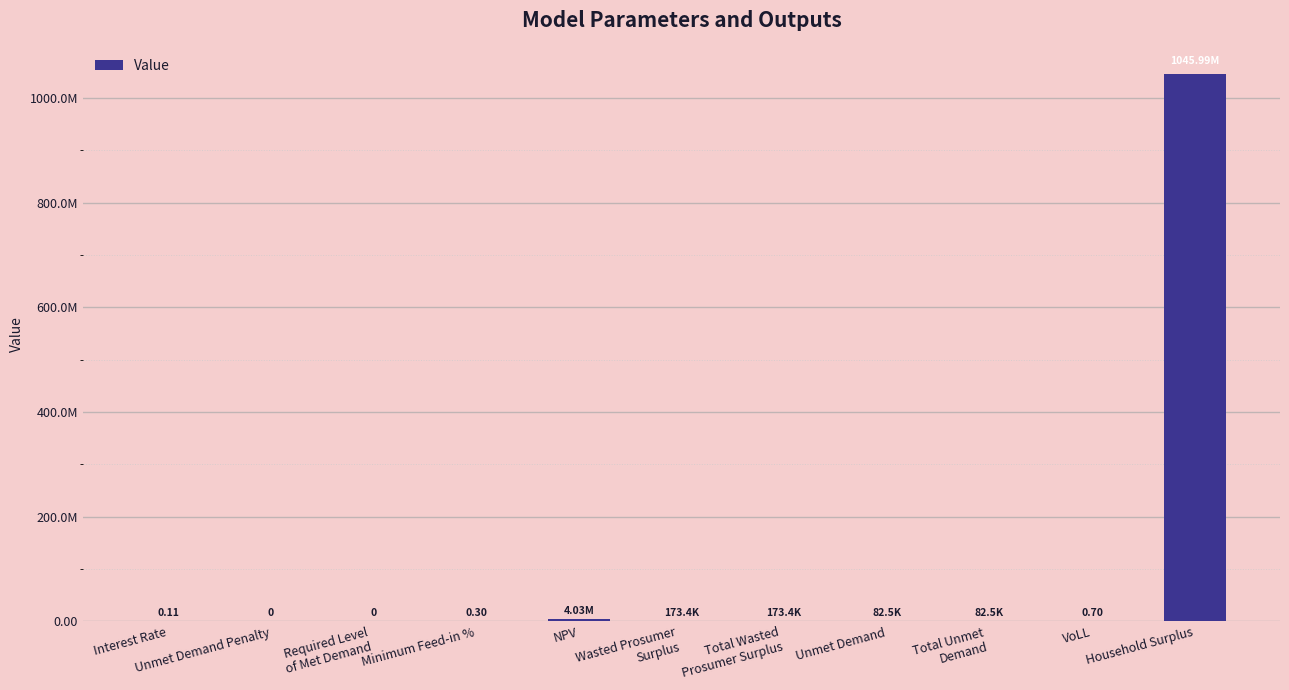

What is the greatest value displayed?

1045987393.7